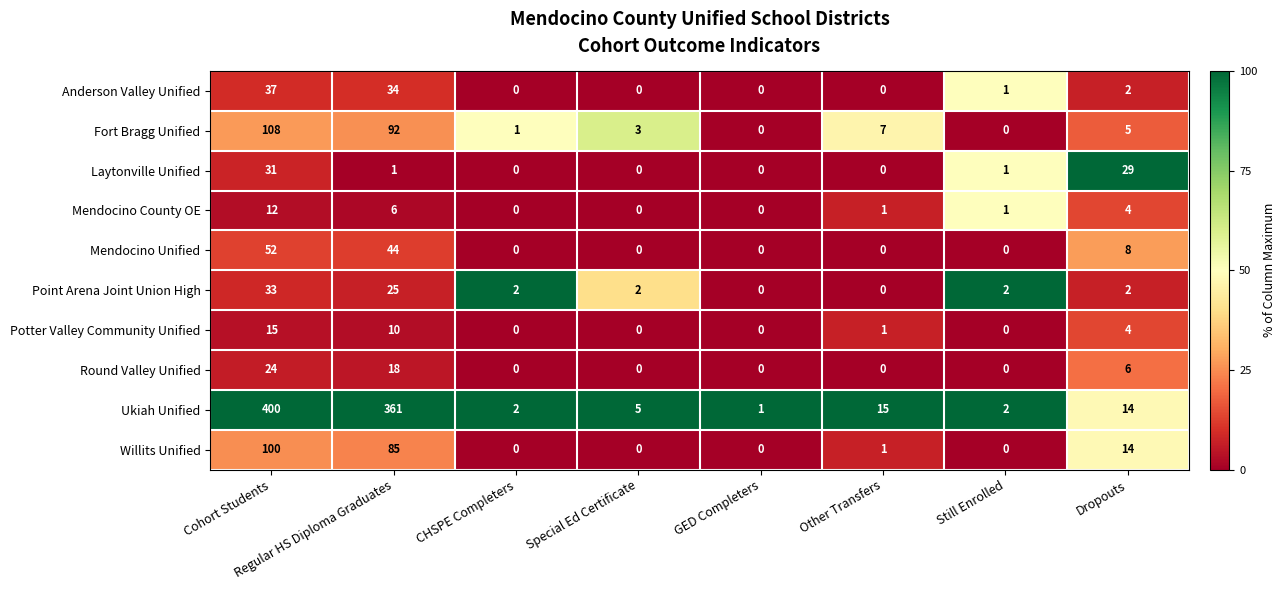

What is the total value across all series at Cohort Students?

812